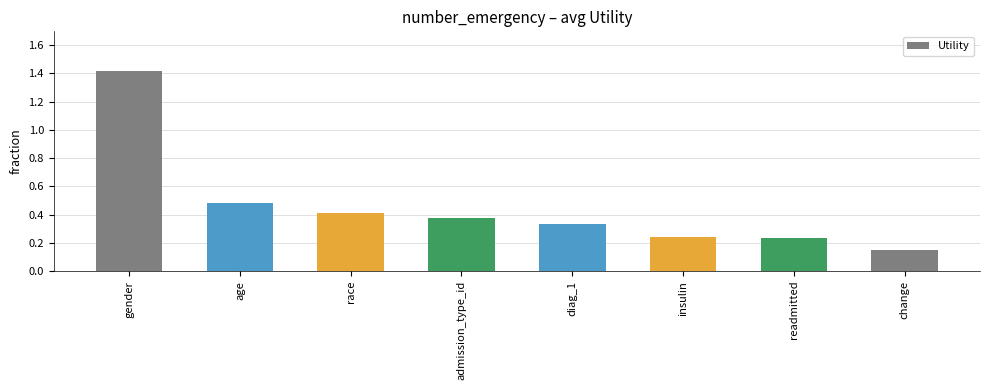

Is it true that the value at gender is 1.4?

True